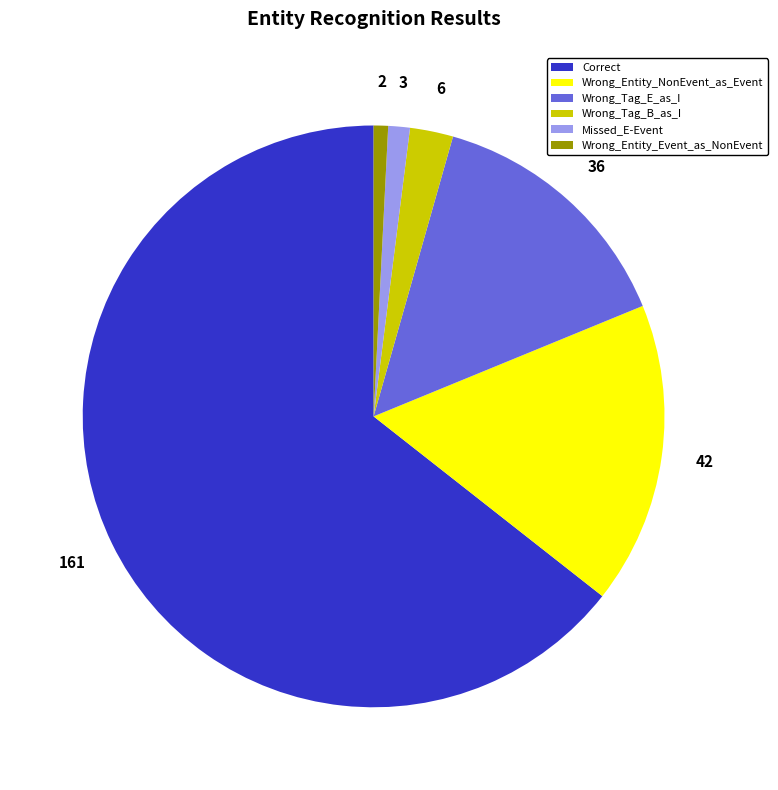

Which has a higher value, Wrong_Tag_B_as_I or Wrong_Tag_E_as_I?

Wrong_Tag_E_as_I